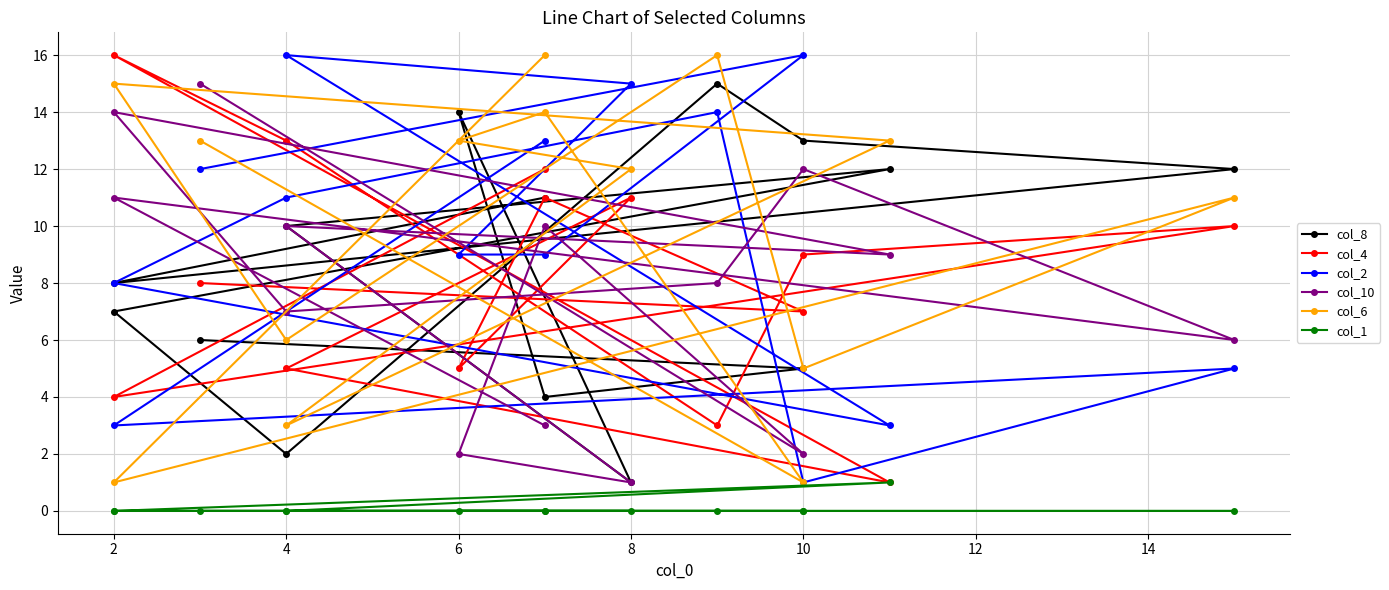

True or false: col_1 has more than 0 points higher than both neighbors.

True